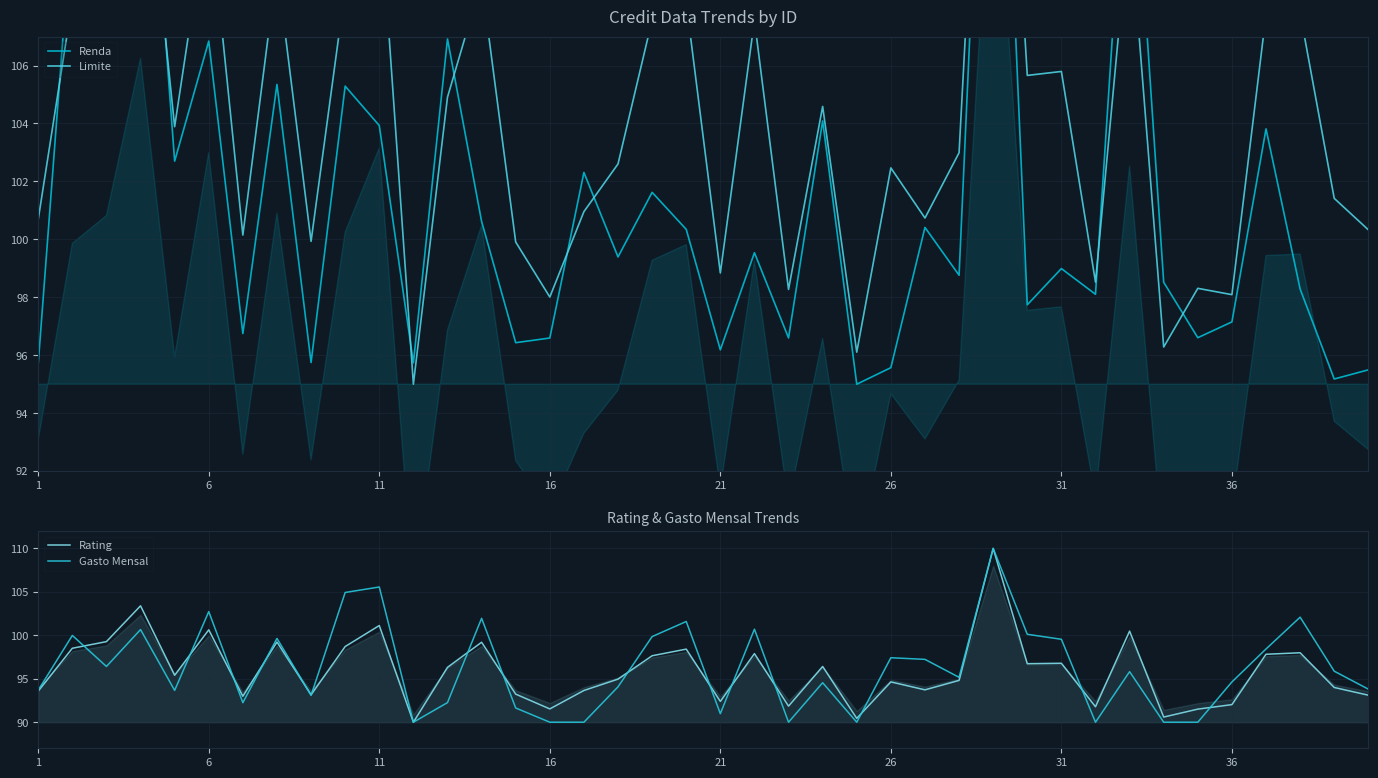

True or false: Gasto Mensal has more than 1 points higher than both neighbors.

True